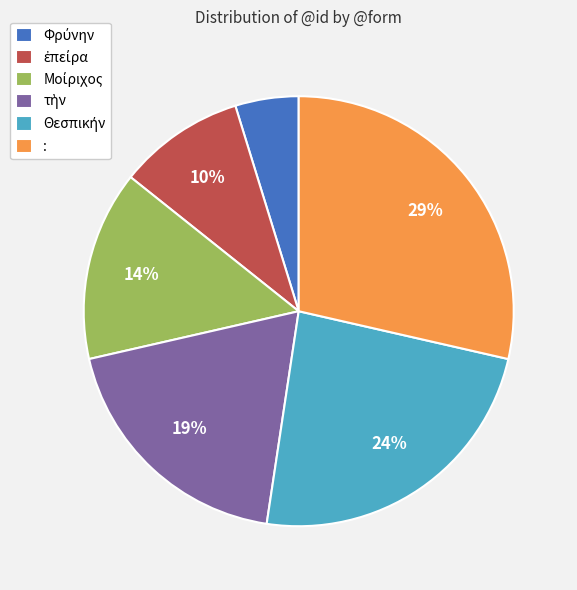

To the nearest percent, what is the average slice percentage?

17%